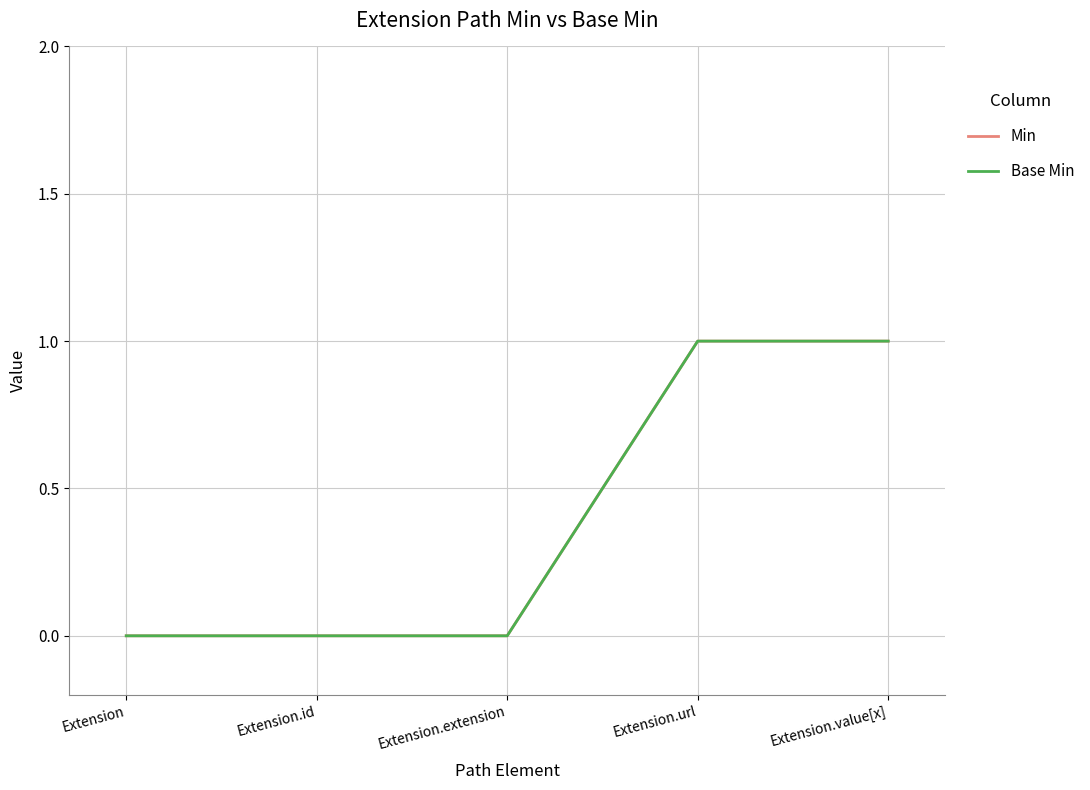

Does the chart have visible grid lines?

Yes